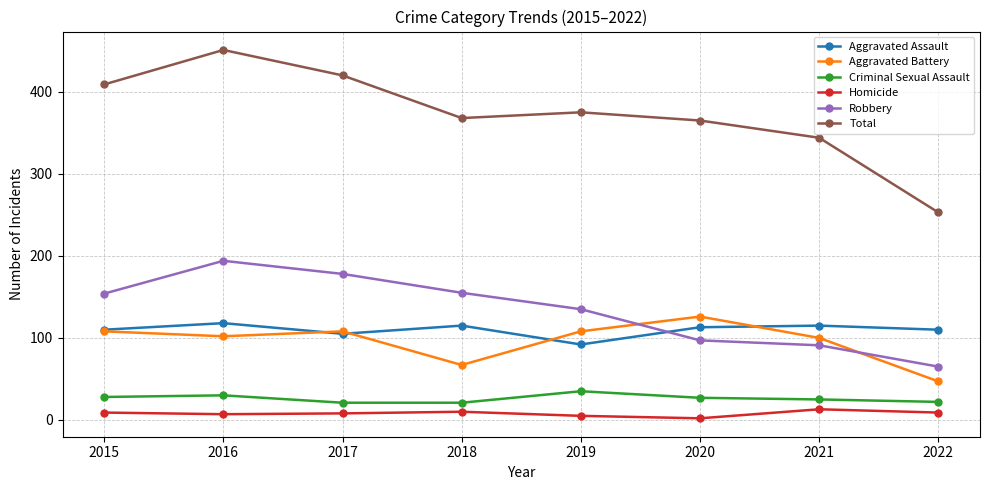

How many lines are shown in the chart?

6